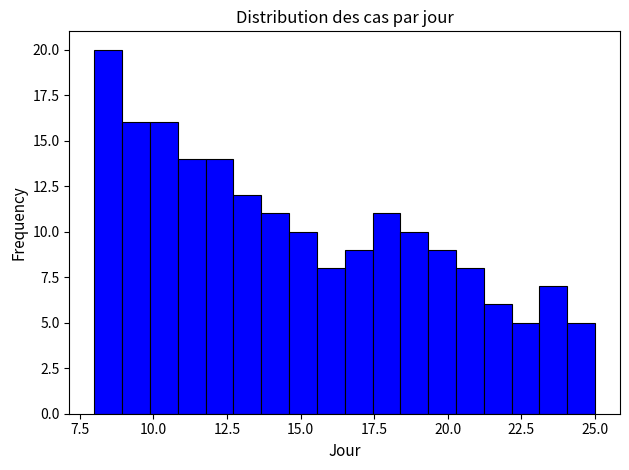

Read against the x-axis, roughly where is the centre of the tallest bar?

8.5